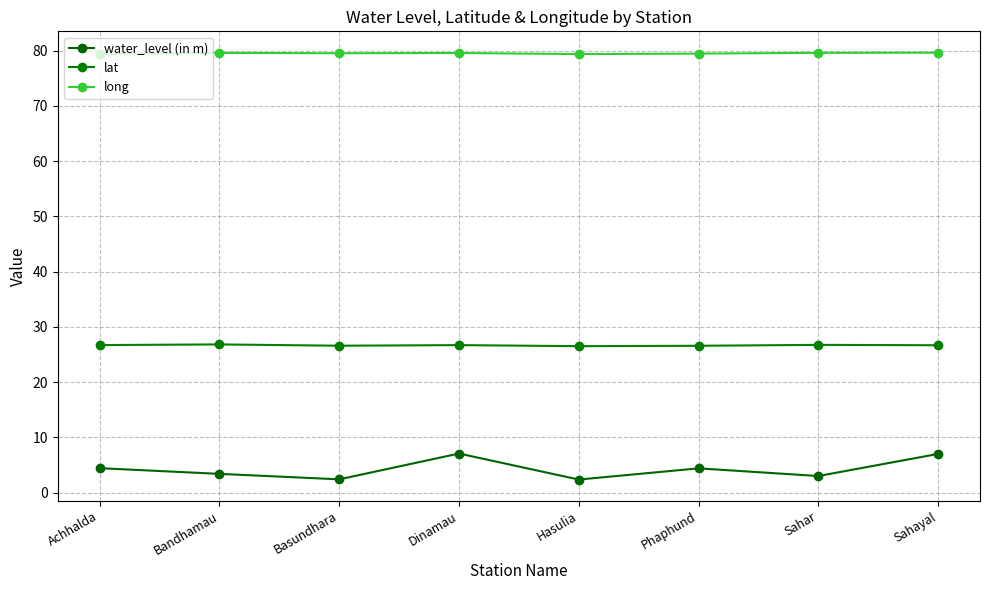

What is the label of the 7th point from the left?

Sahar